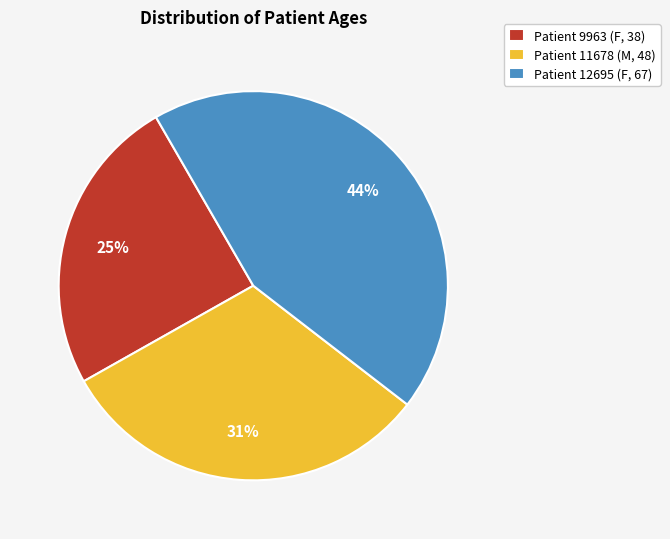

How many segments does this pie chart have?

3